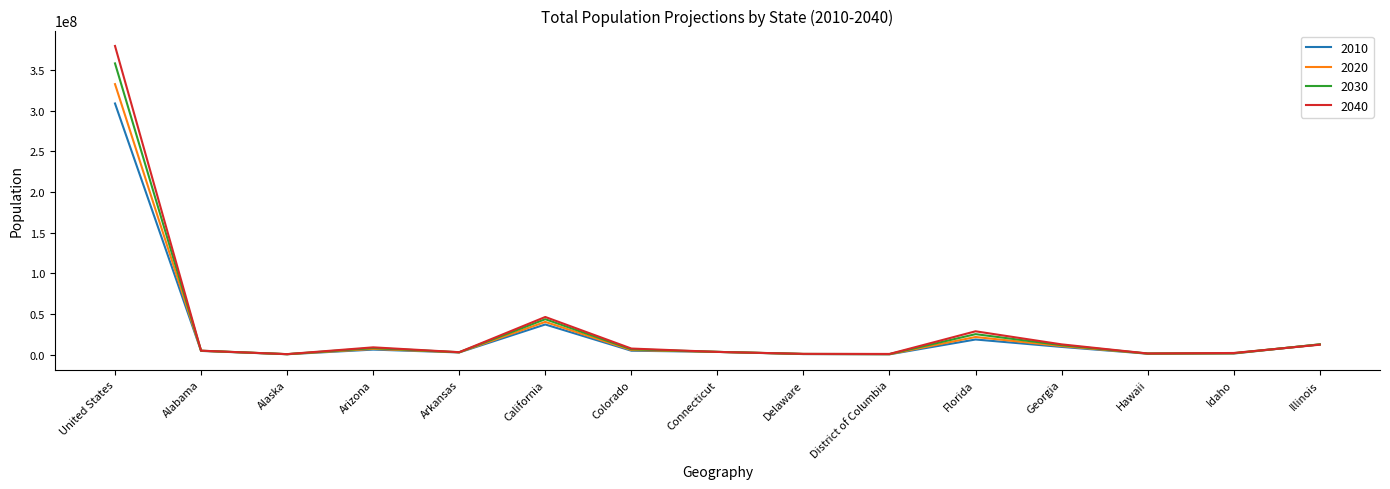

Rank the series by their maximum value, from lowest to highest.

2010, 2020, 2030, 2040